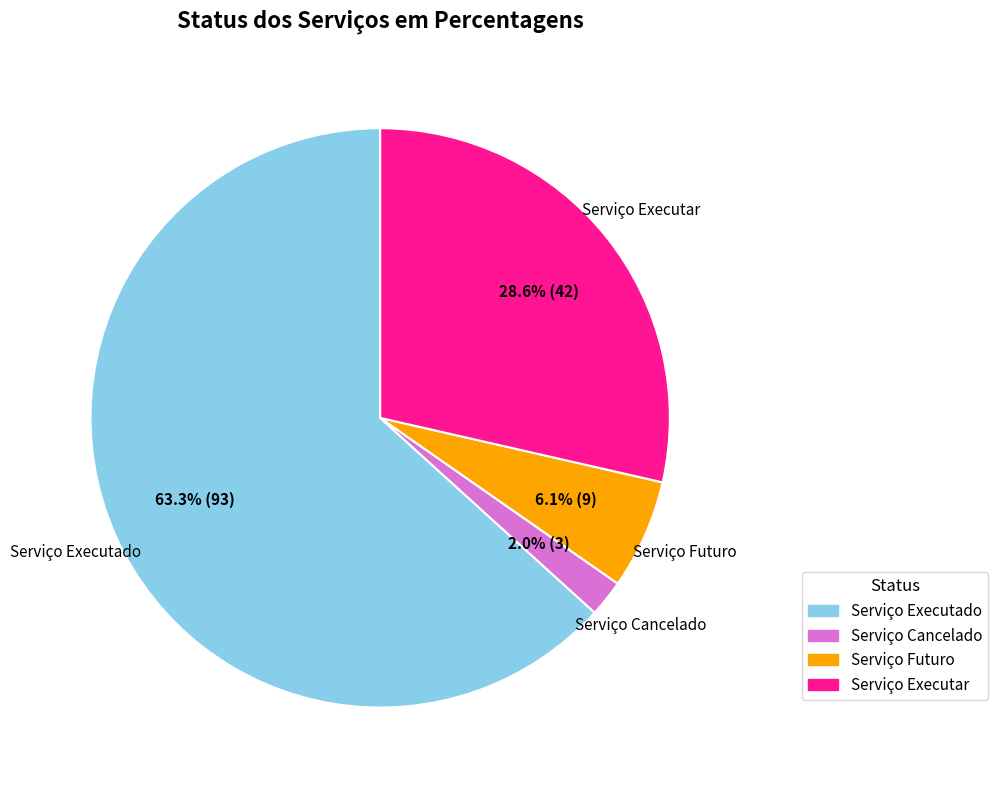

Which slice is the smallest?

Serviço Cancelado